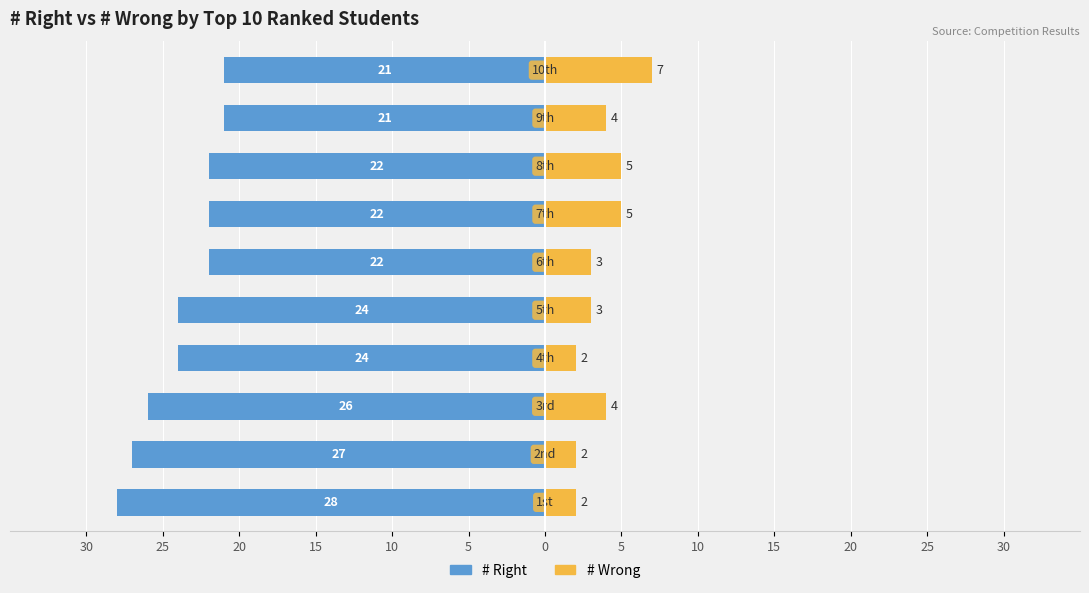

Reading left to right, extract all data points from this chart.

# Right: -28	-27	-26	-24	-24	-22	-22	-22	-21	-21
# Wrong: 2	2	4	2	3	3	5	5	4	7